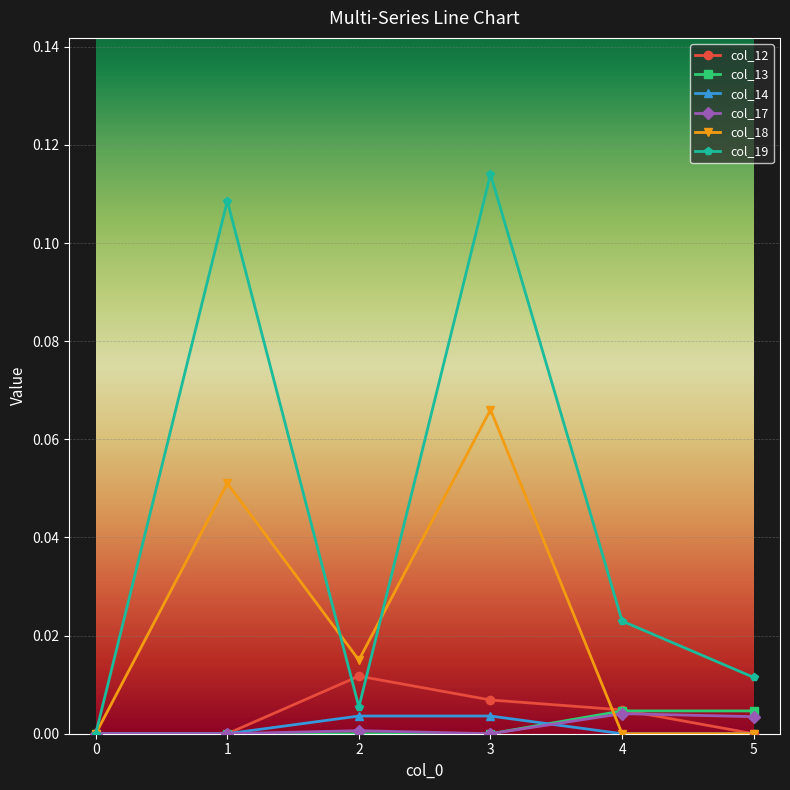

Between 0 and 3, which series saw the biggest shift?

col_19